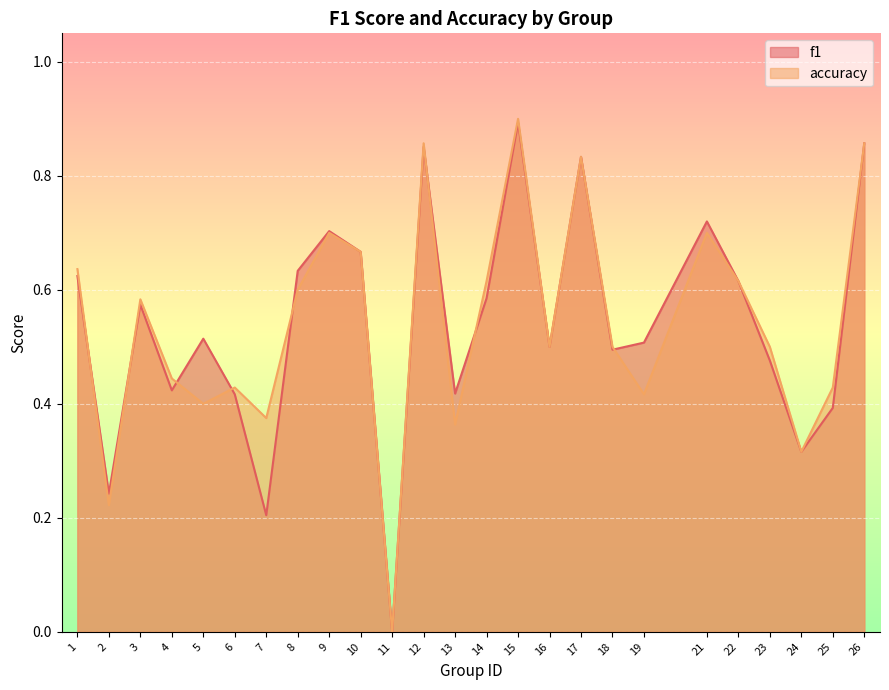

Where do accuracy and f1 first cross each other?

1 and 2